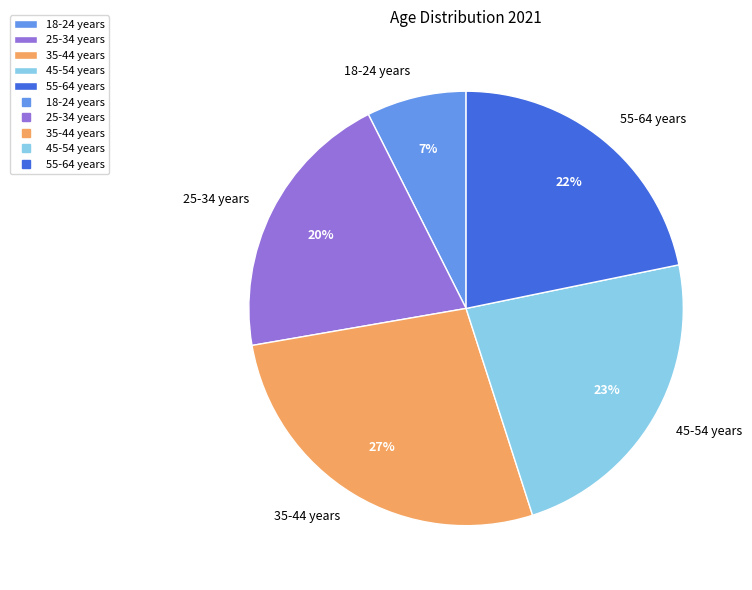

Approximately how many times larger is the value at 45-54 years compared to 35-44 years?

0.9